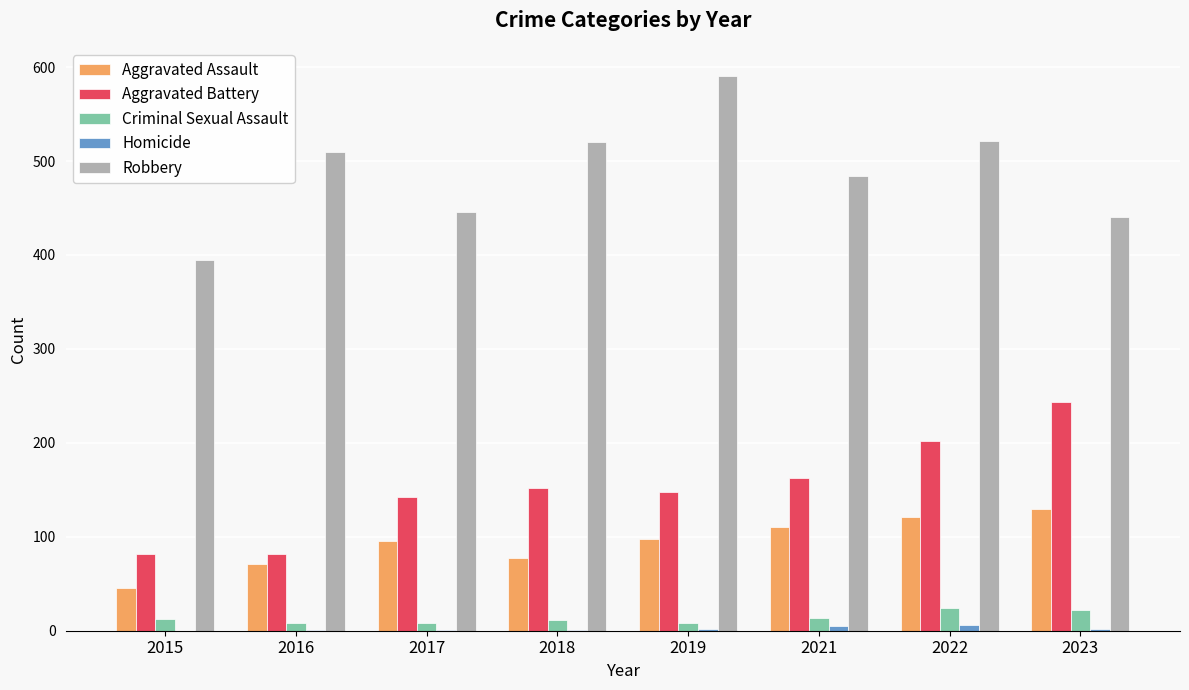

What is the total value across all series at 2019?

847